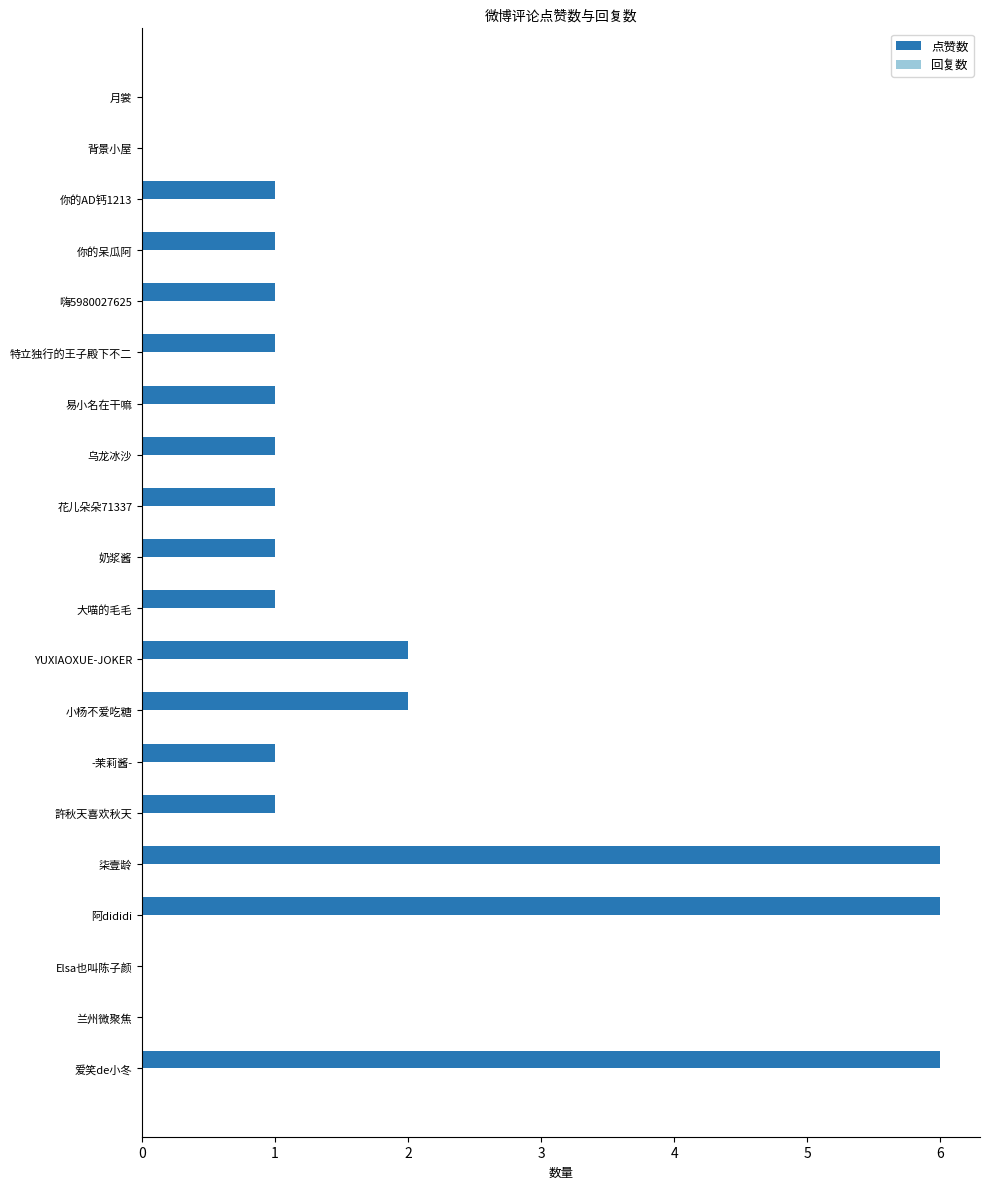

What is the sum of all values?

33